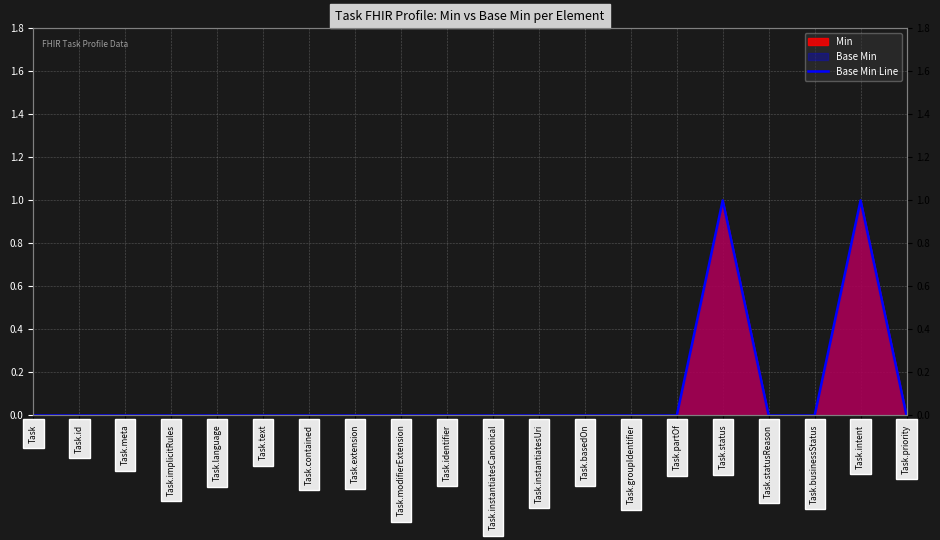

Where is the data nearest to the value 0?

Task